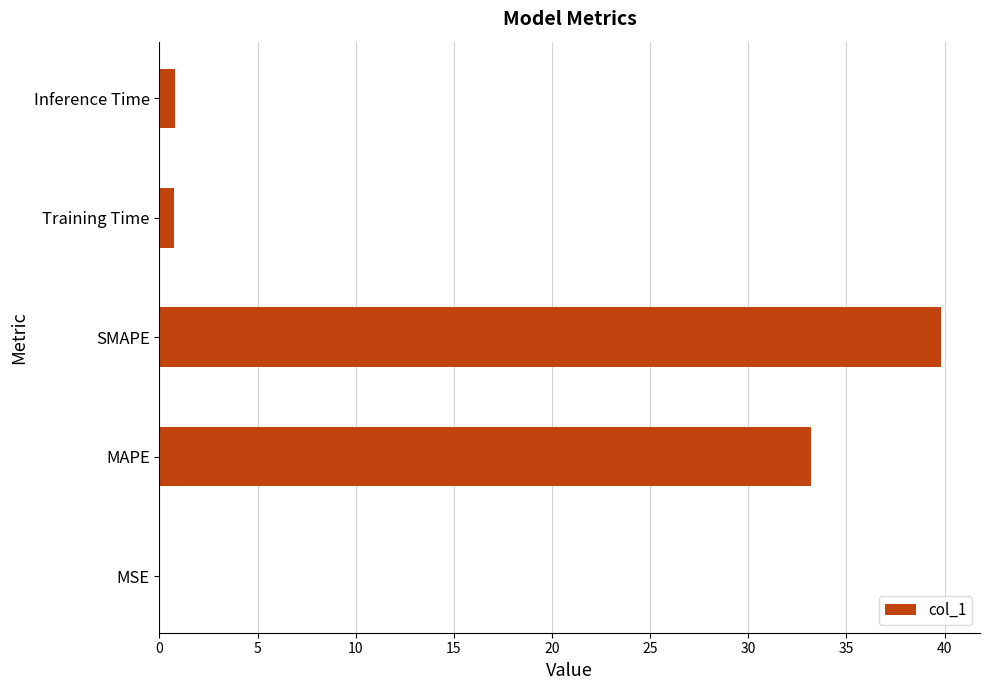

Are the bars grouped side by side (vs. stacked)?

No